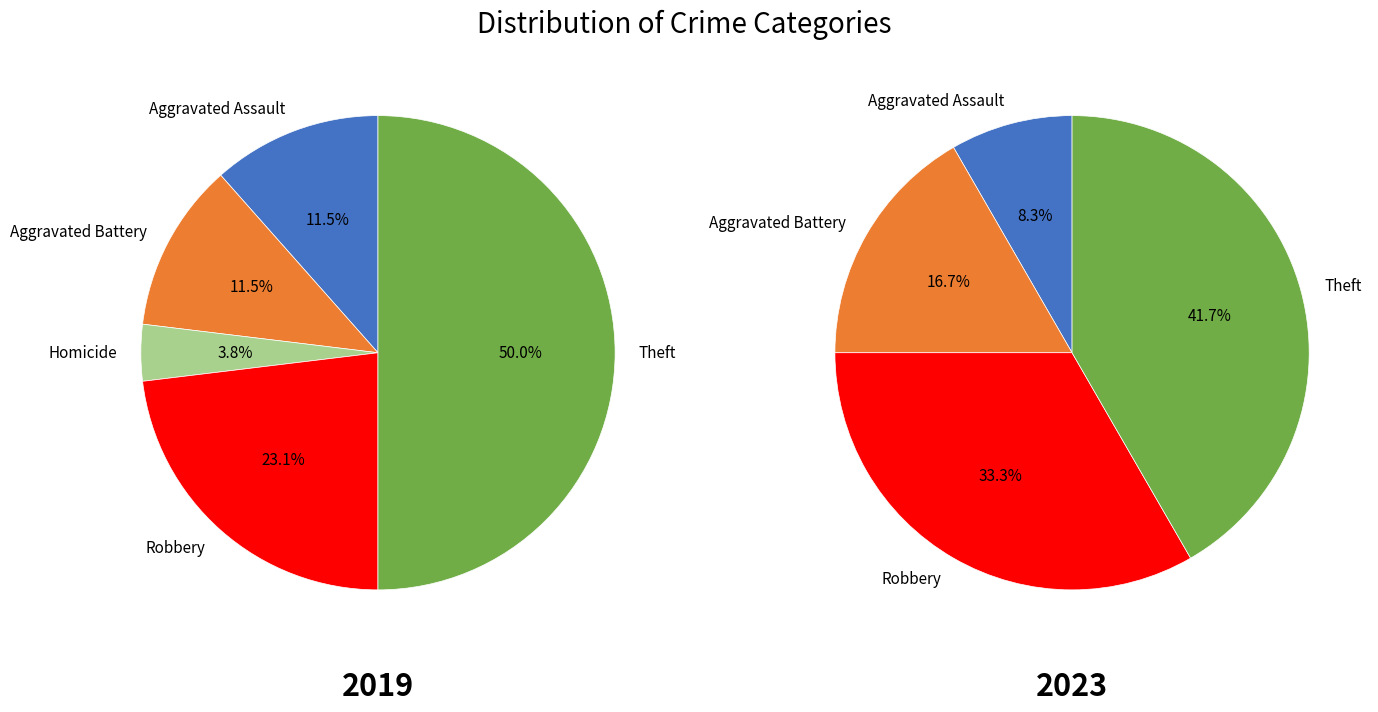

What portion of the pie excludes Theft?

50.0%